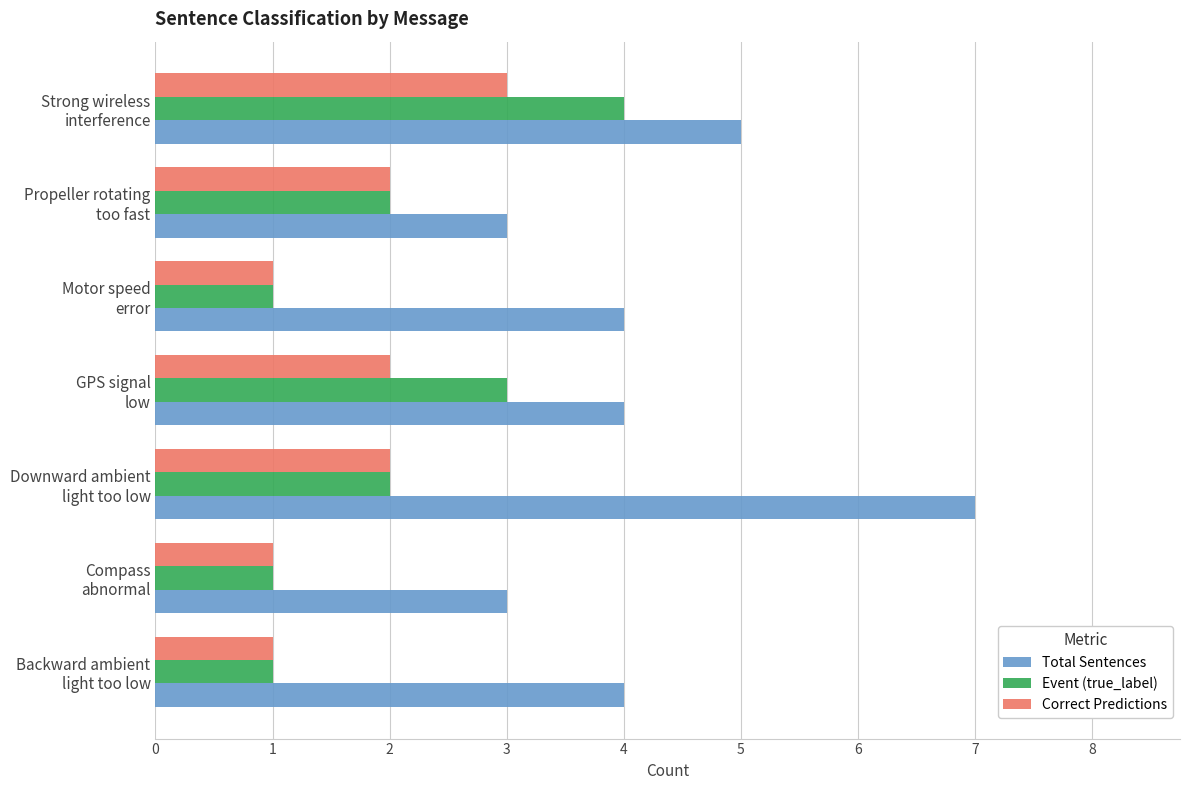

What is the greatest value displayed?

7